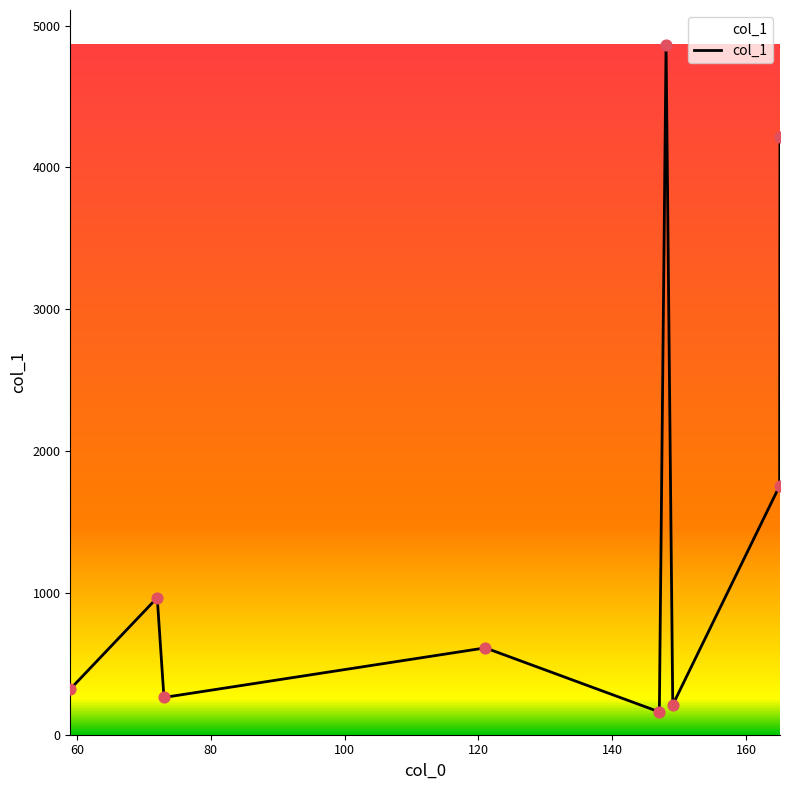

What is the maximum value shown in the chart?

4866.4